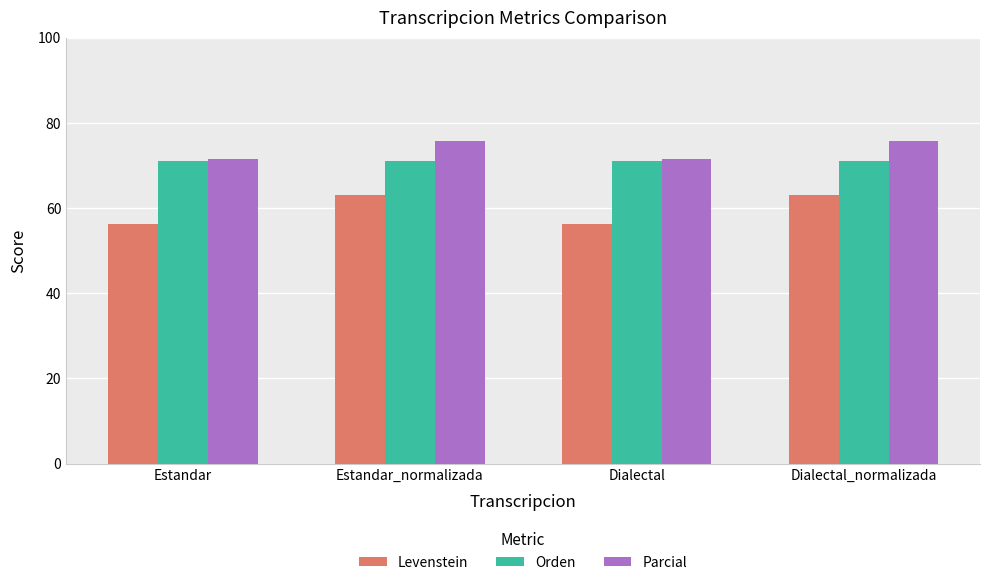

Rank the series by their average value, from highest to lowest.

Parcial, Orden, Levenstein